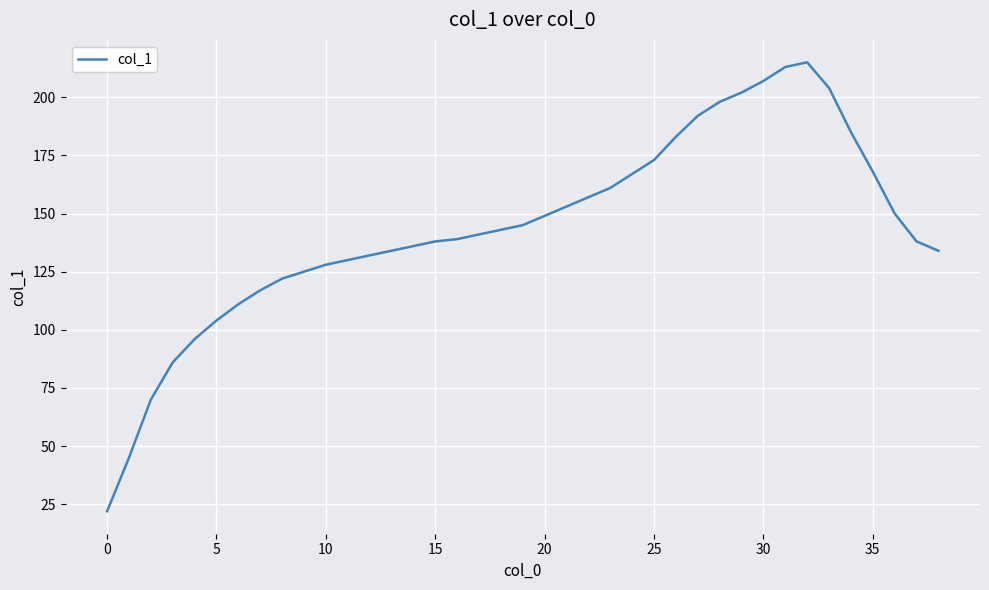

What is the smallest value displayed?

22